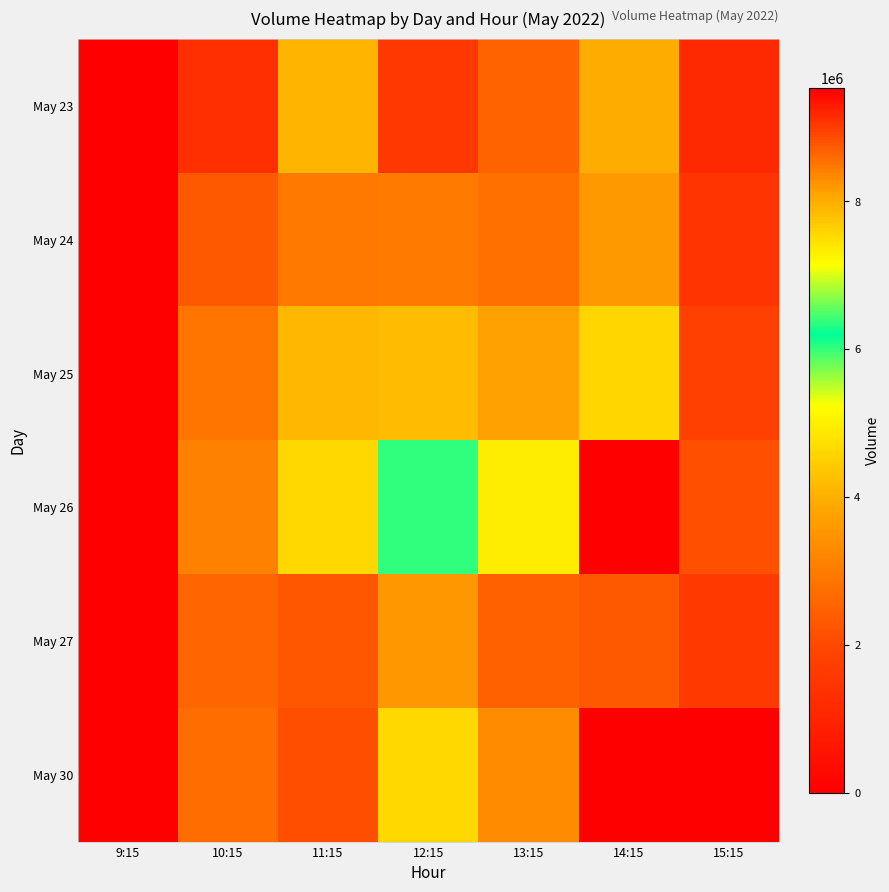

Which series has the widest spread of values?

May 26